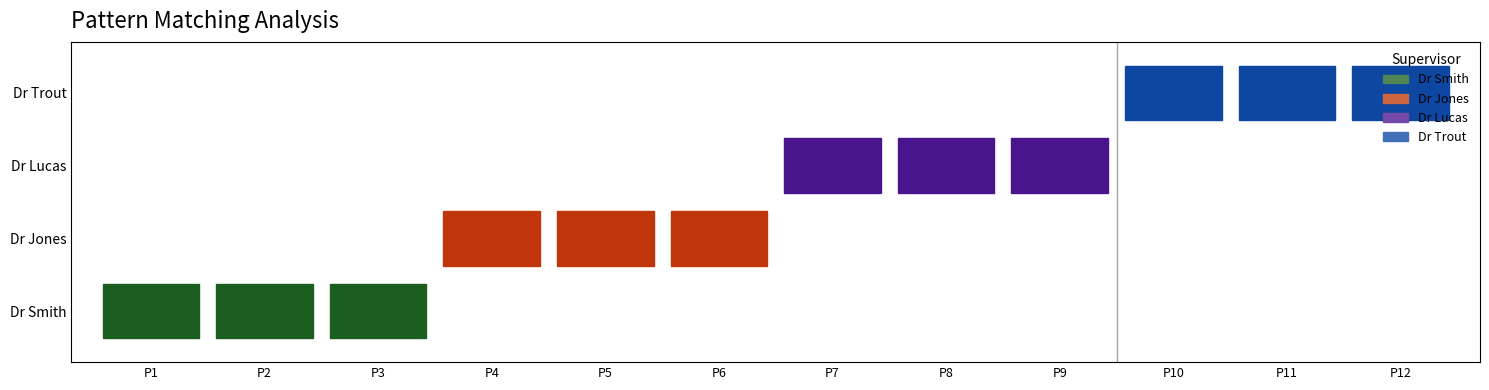

Rank the categories by Dr Lucas value from highest to lowest.

P7, P8, P9, P1, P2, P3, P4, P5, P6, P10, P11, P12